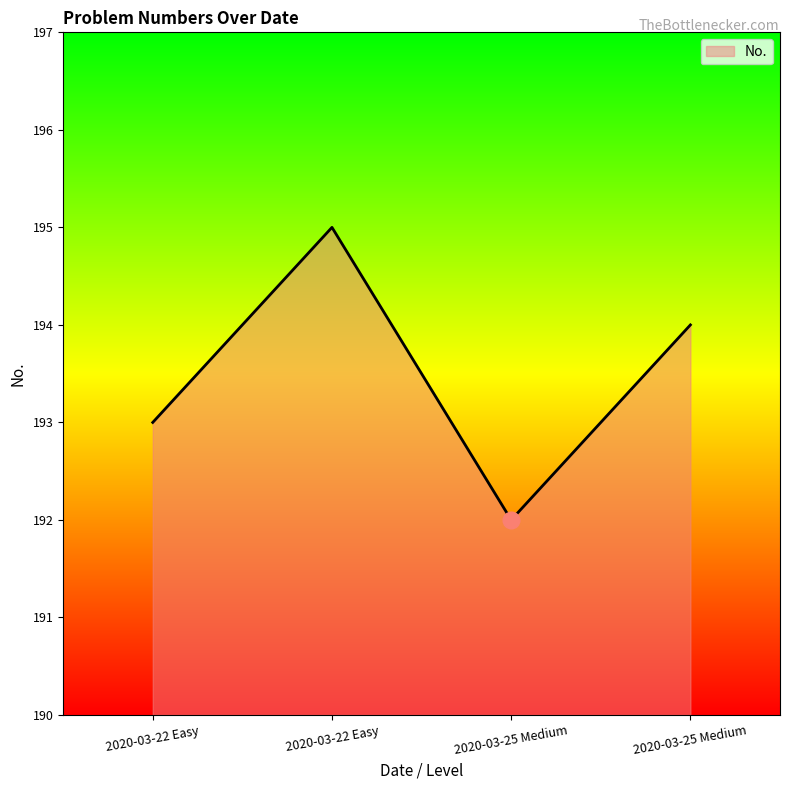

Does the chart display data point markers on the line(s)?

No